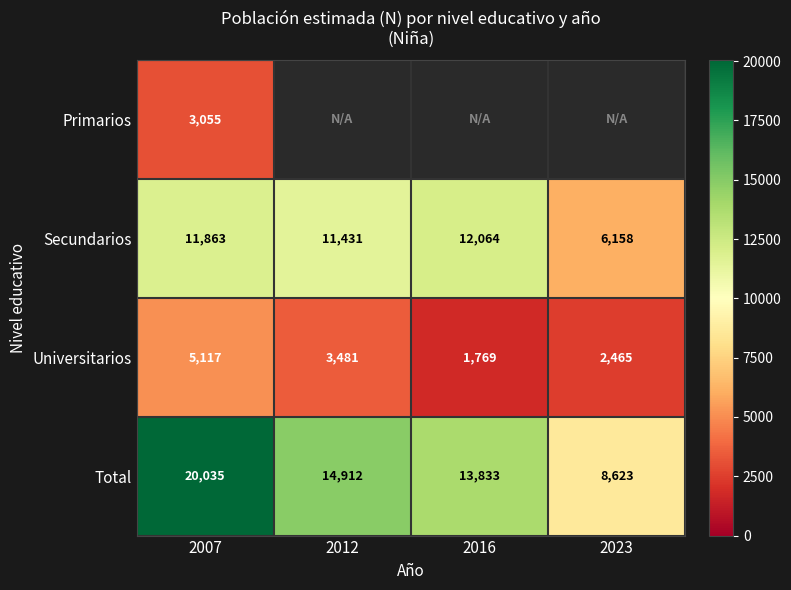

Where does the Universitarios series first go above 3481?

2007